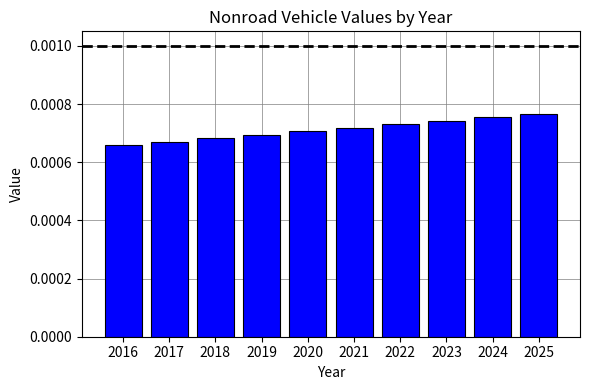

How many values are between 0 and 1?

10